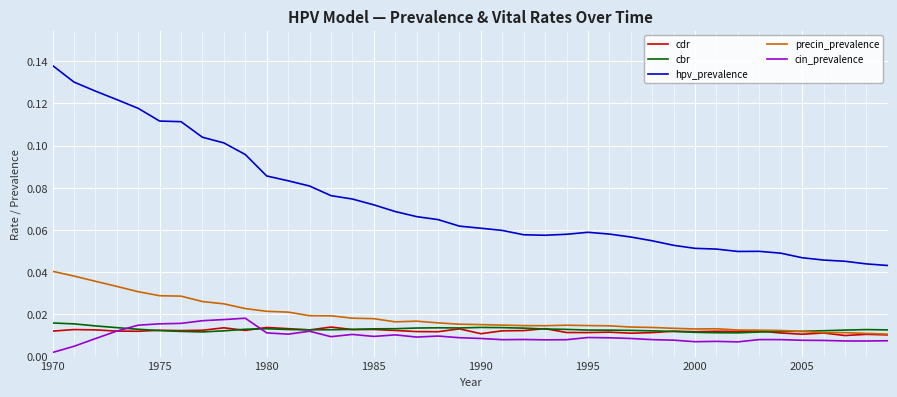

Count the number of categories in the chart.

40